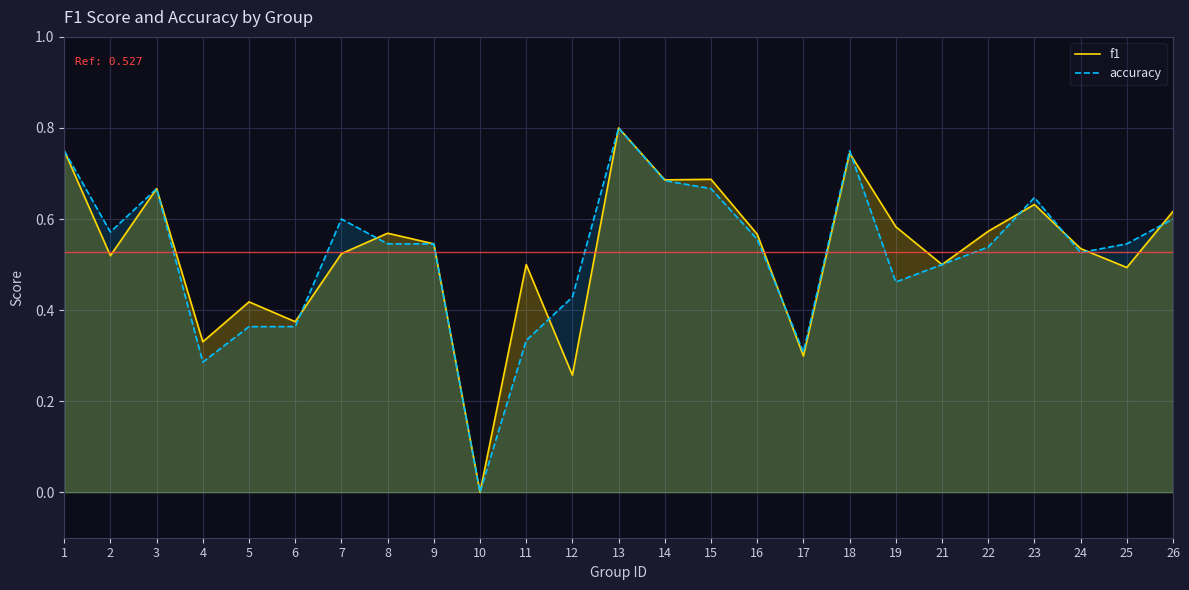

What is the difference between the accuracy values at 2 and 13?

0.2